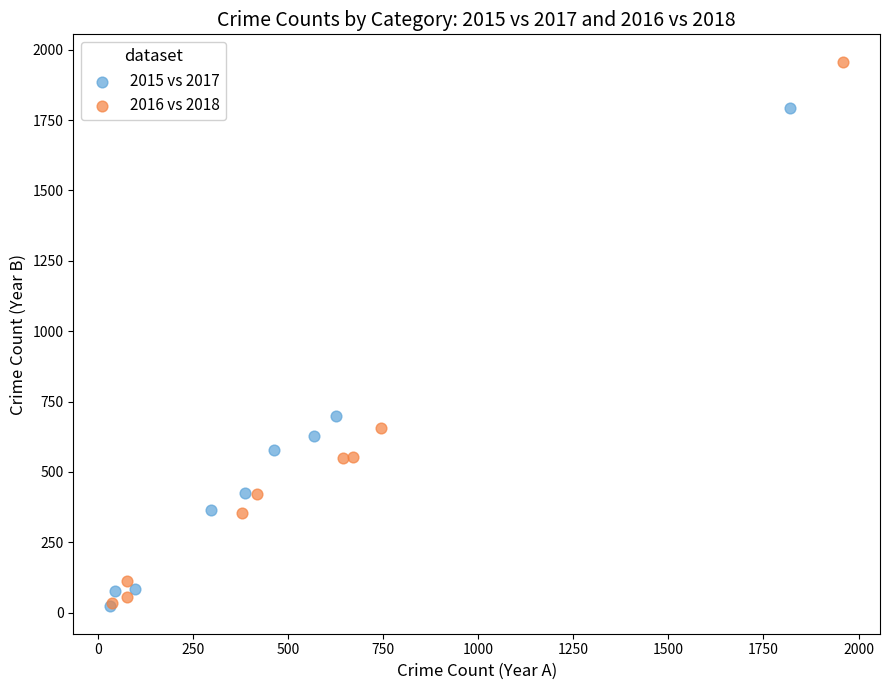

Which series has the widest spread of Y values?

2016 vs 2018